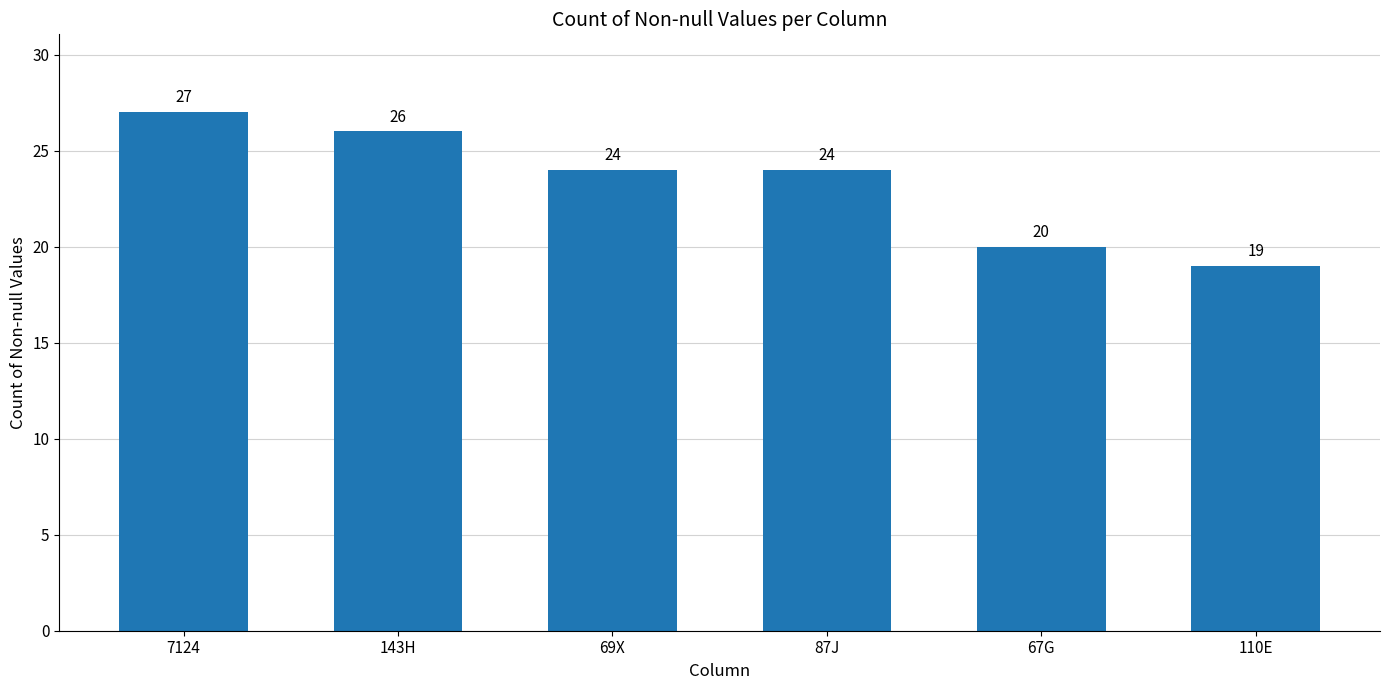

At which label does the data first exceed 24?

7124